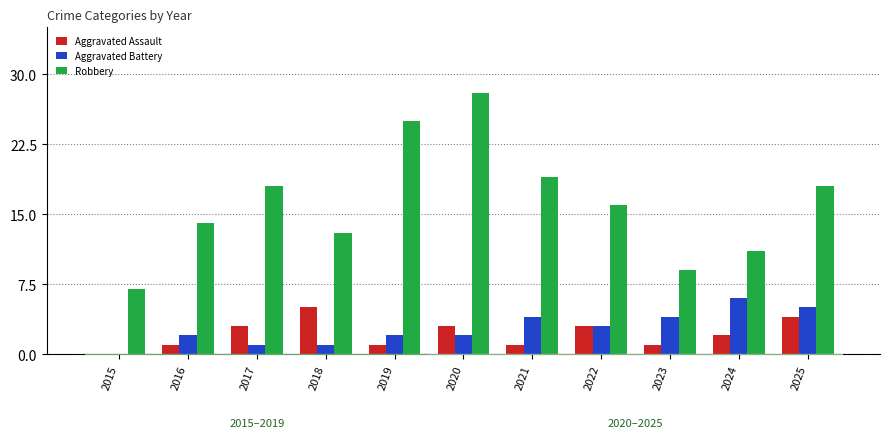

What is the difference between the Robbery values at 2025 and 2020?

10